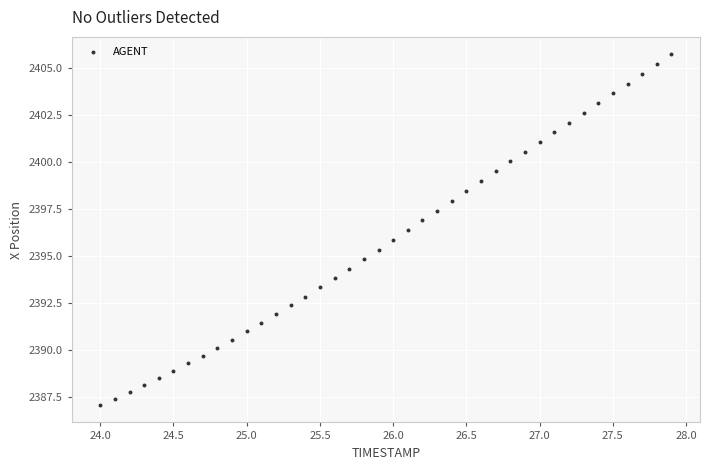

What is the range of Y values (max minus min)?

18.6